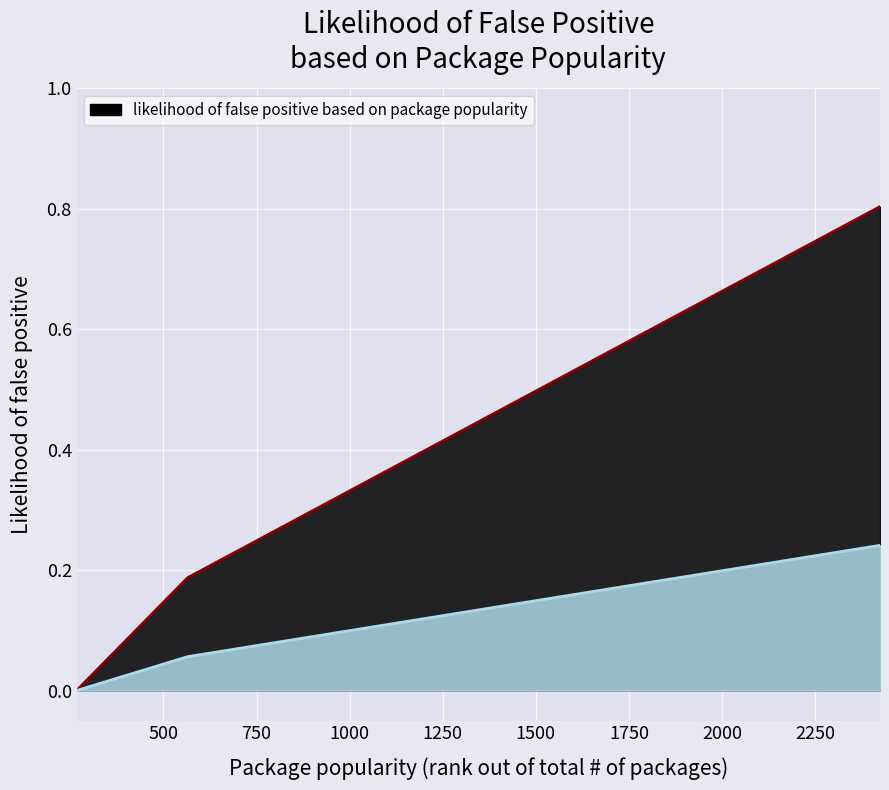

The value at 694 is 0.2. True or false?

True